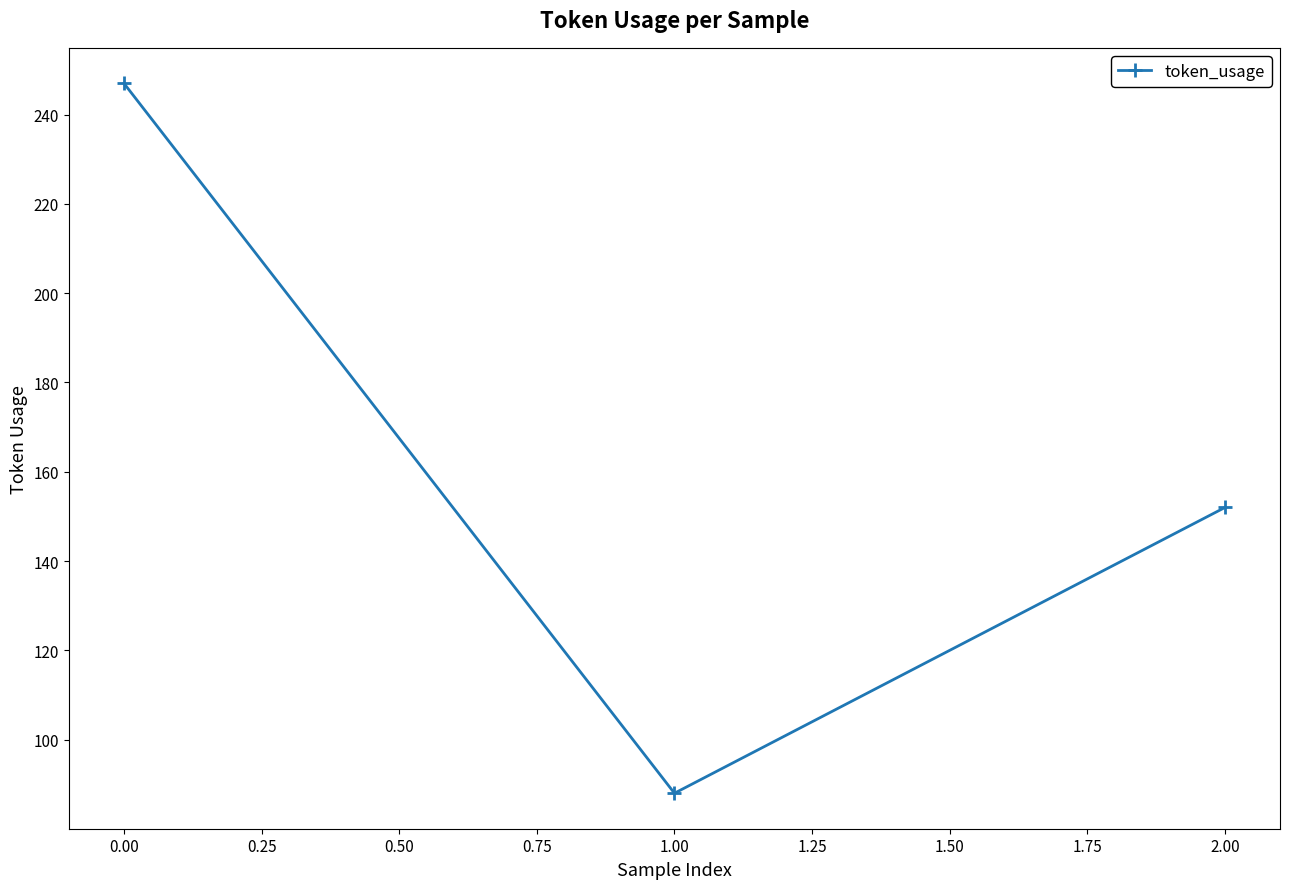

What is the ratio of the value at 0.00 to the value at 2.00?

1.6